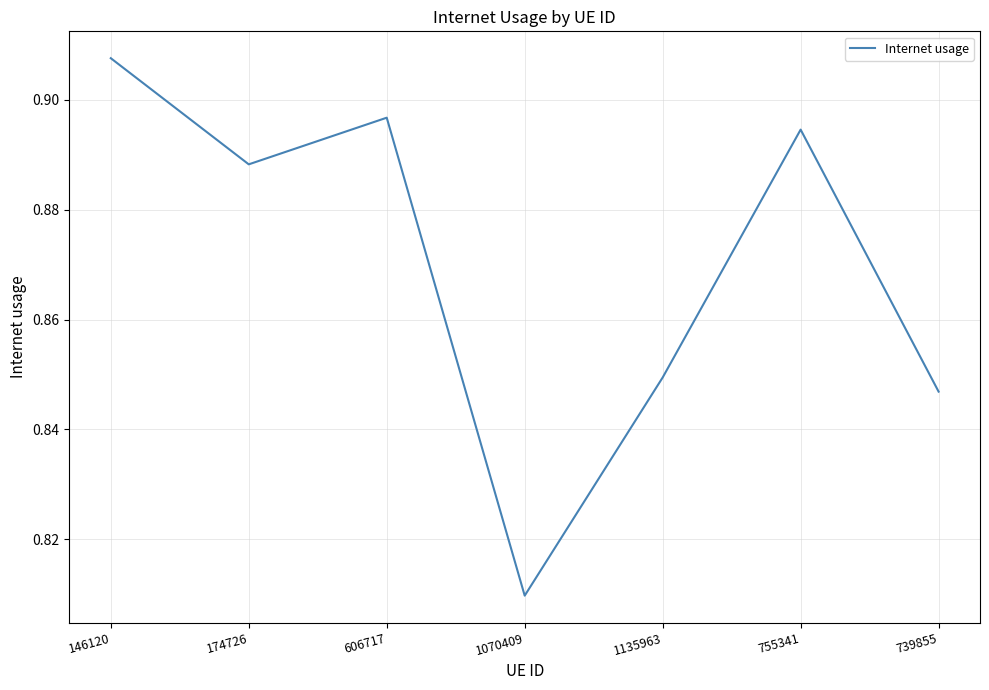

How many interior local valleys (lower than both neighbors) does the data have?

2